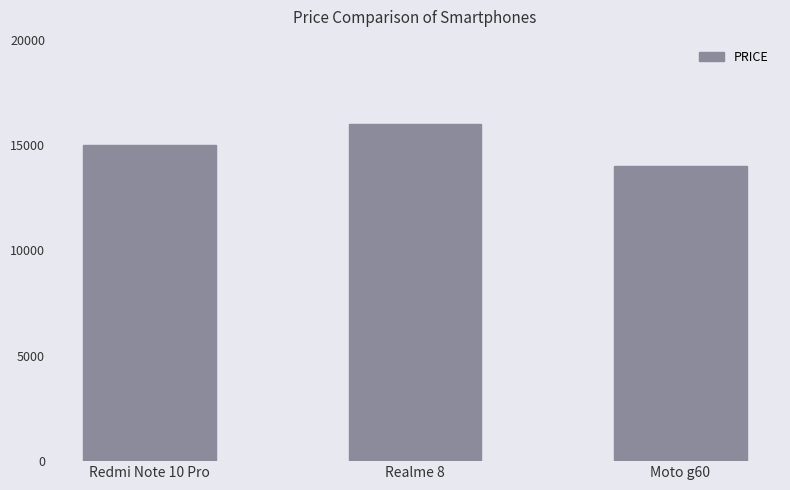

What is the difference between the maximum and minimum values?

2000